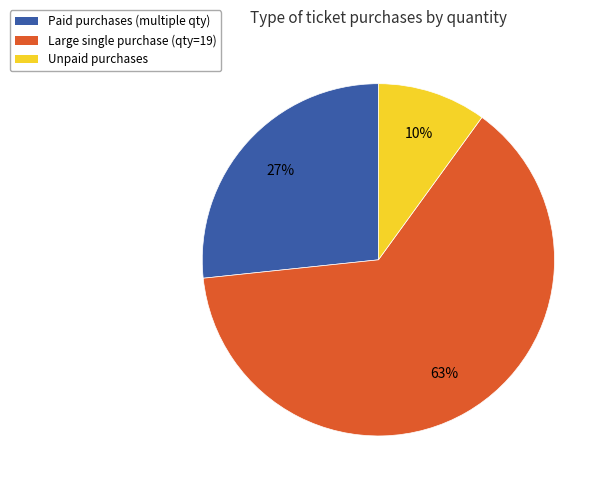

To the nearest percent, what is the difference between the largest and smallest slice percentages?

53%